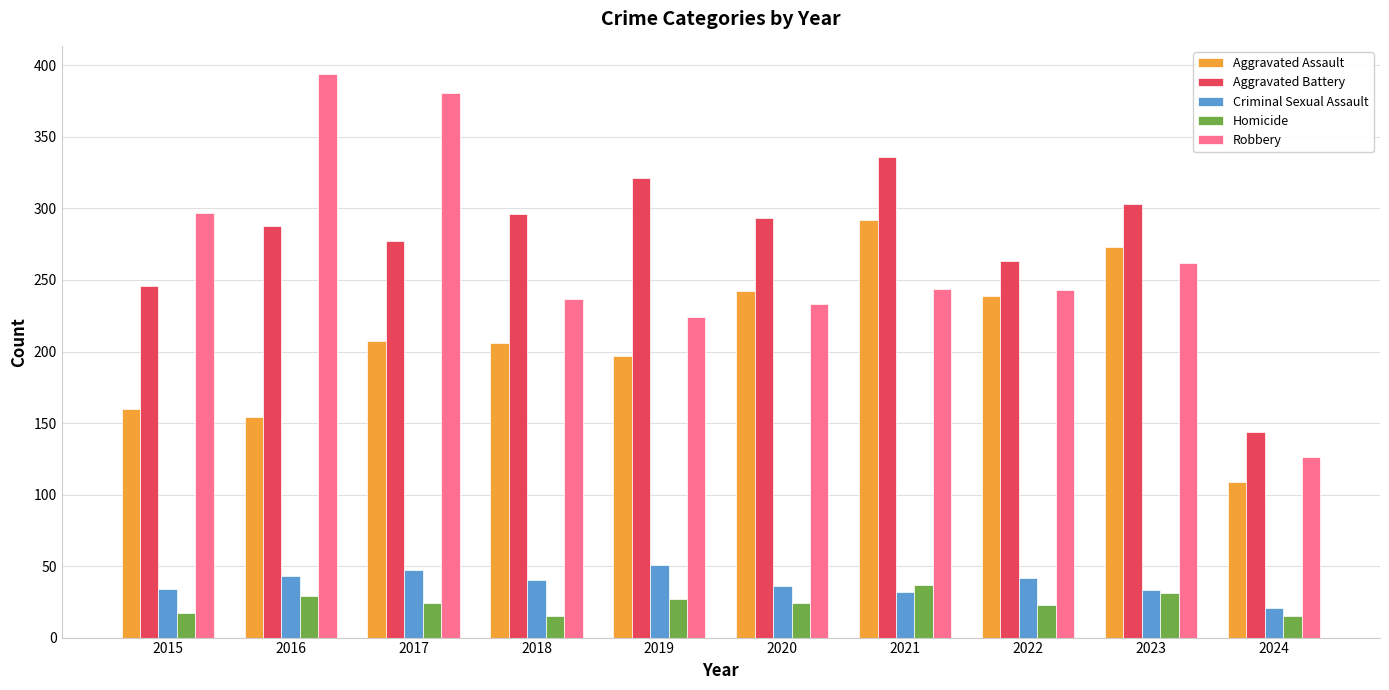

What are all the series names shown in the legend?

Aggravated Assault, Aggravated Battery, Criminal Sexual Assault, Homicide, Robbery